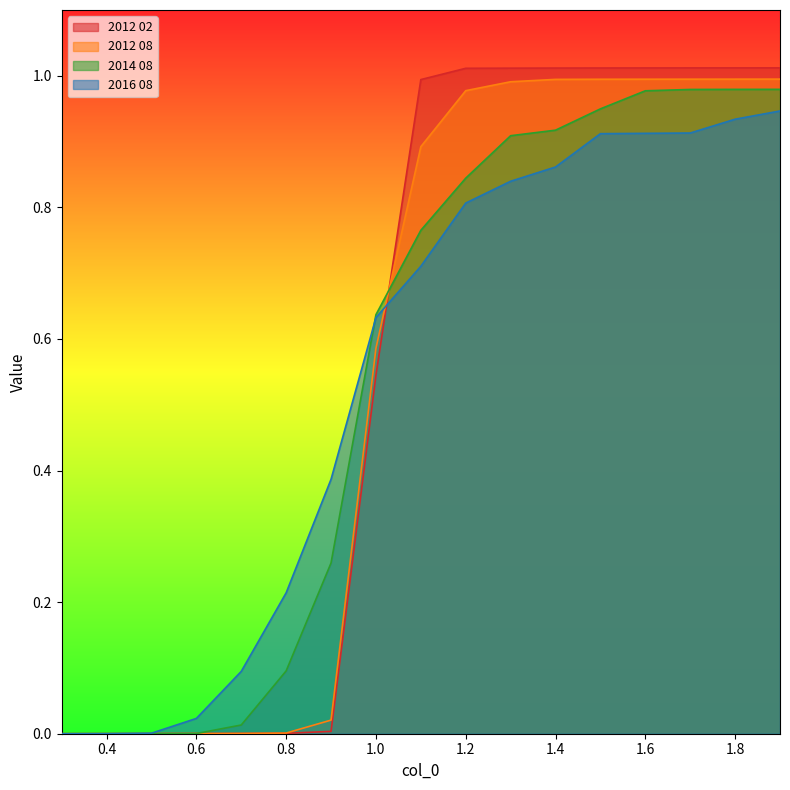

Is it true that 2014 08 equals 1.0 at 1.0?

False